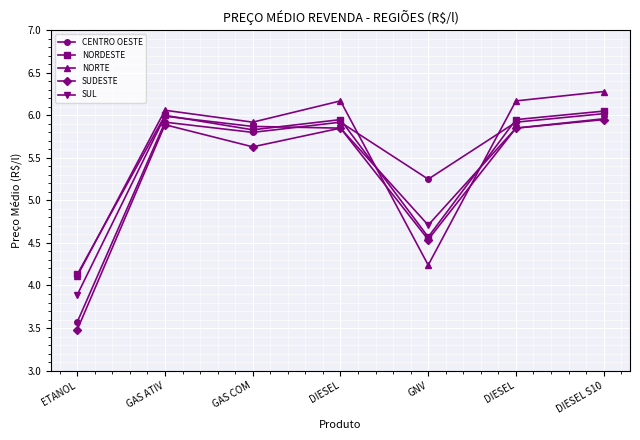

What are all the series names shown in the legend?

CENTRO OESTE, NORDESTE, NORTE, SUDESTE, SUL